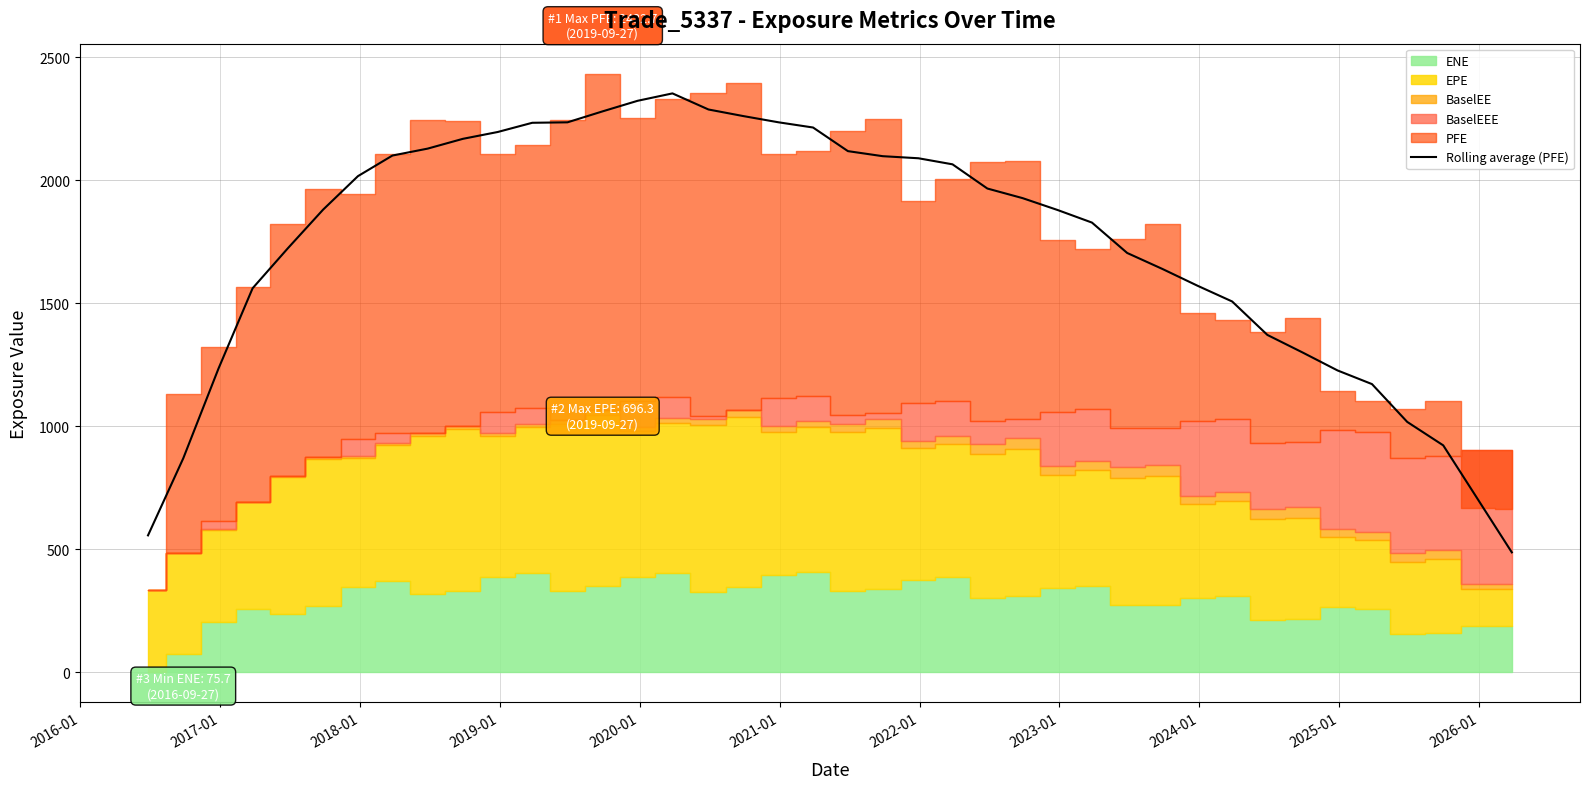

What is the maximum value for Rolling average (PFE)?

2352.4